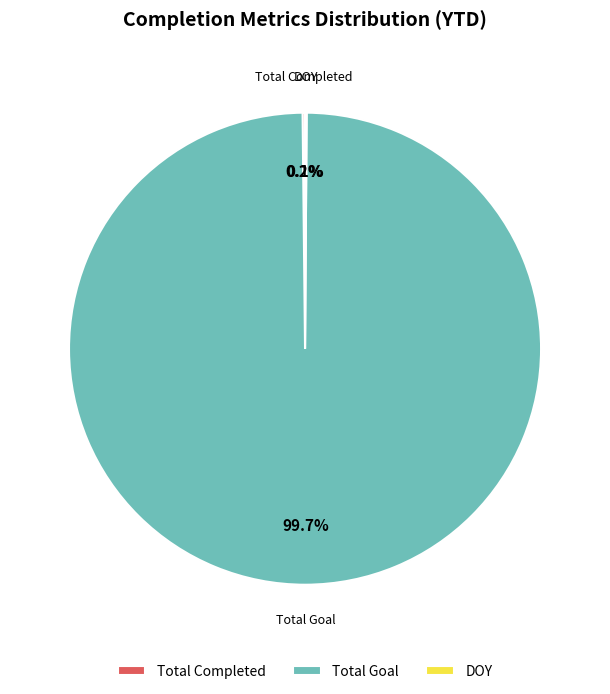

What percentage is NOT represented by Total Goal?

0.3%